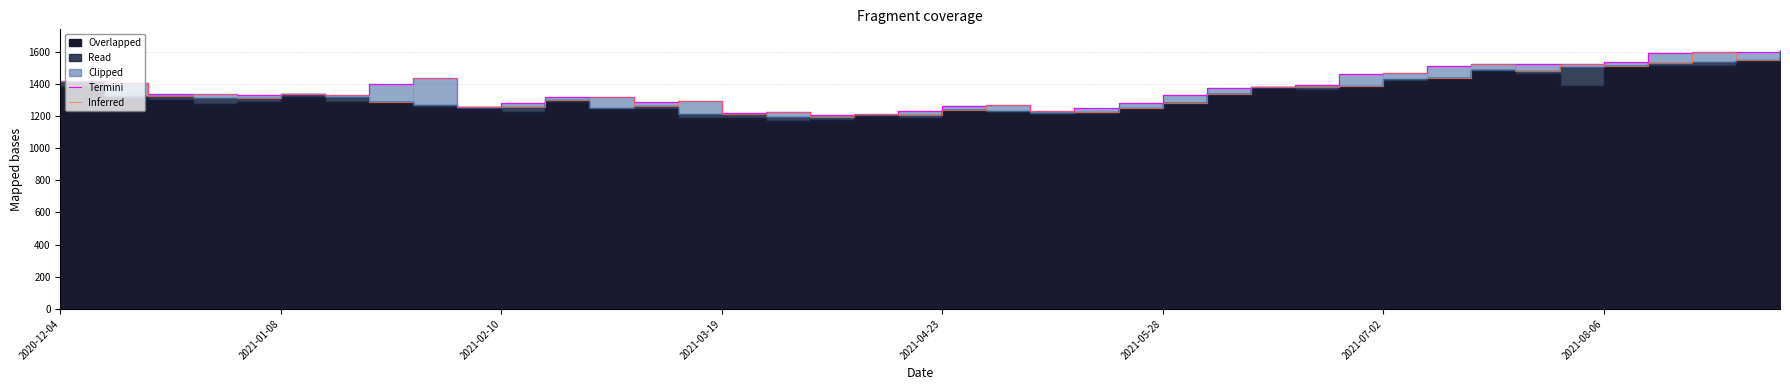

At which category is the sum across all series the highest?

39